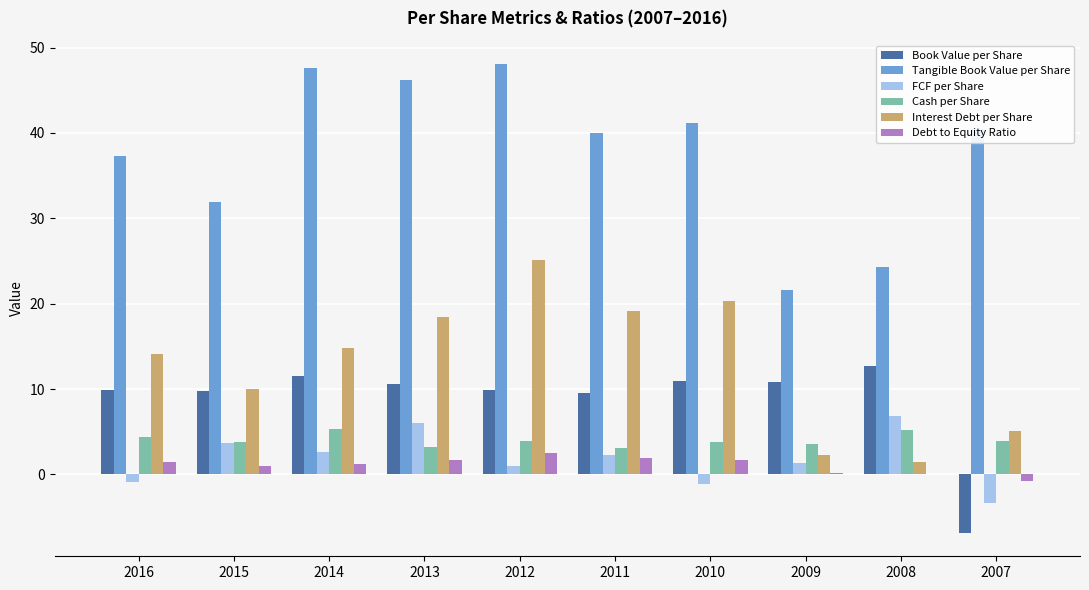

What is the sum of all FCF per Share values?

18.4